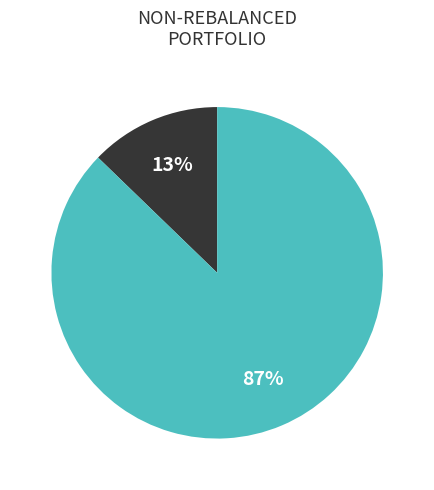

How many slices are in this pie chart?

2